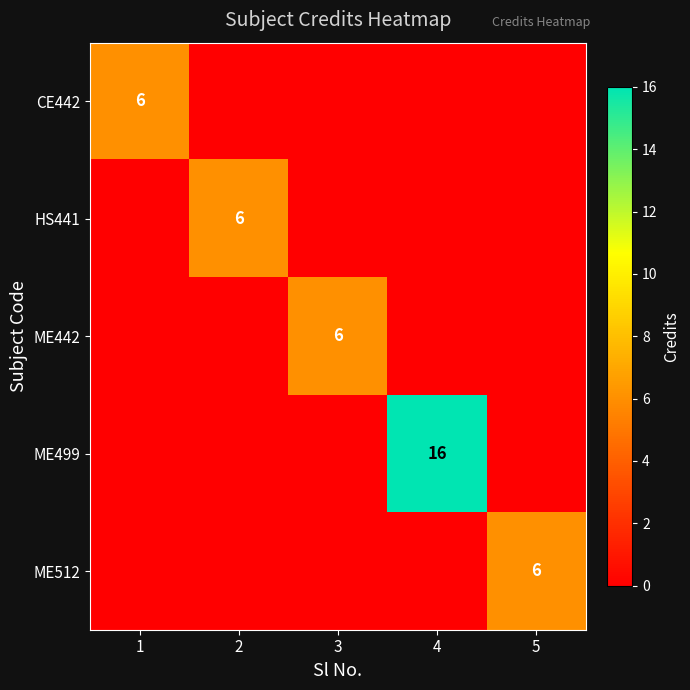

How many ME512 values are between 0 and 1?

4